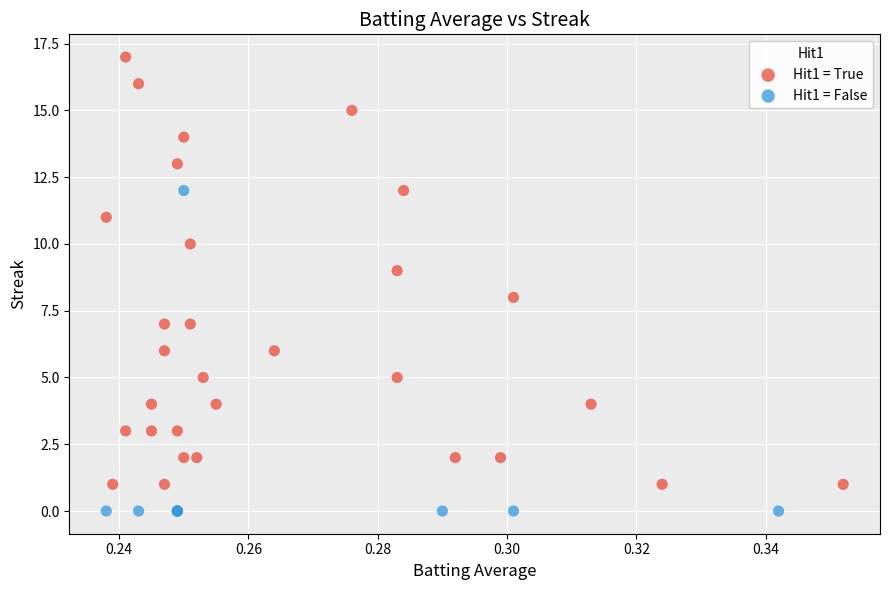

Which series has the largest Y range (max minus min)?

Hit1 = True